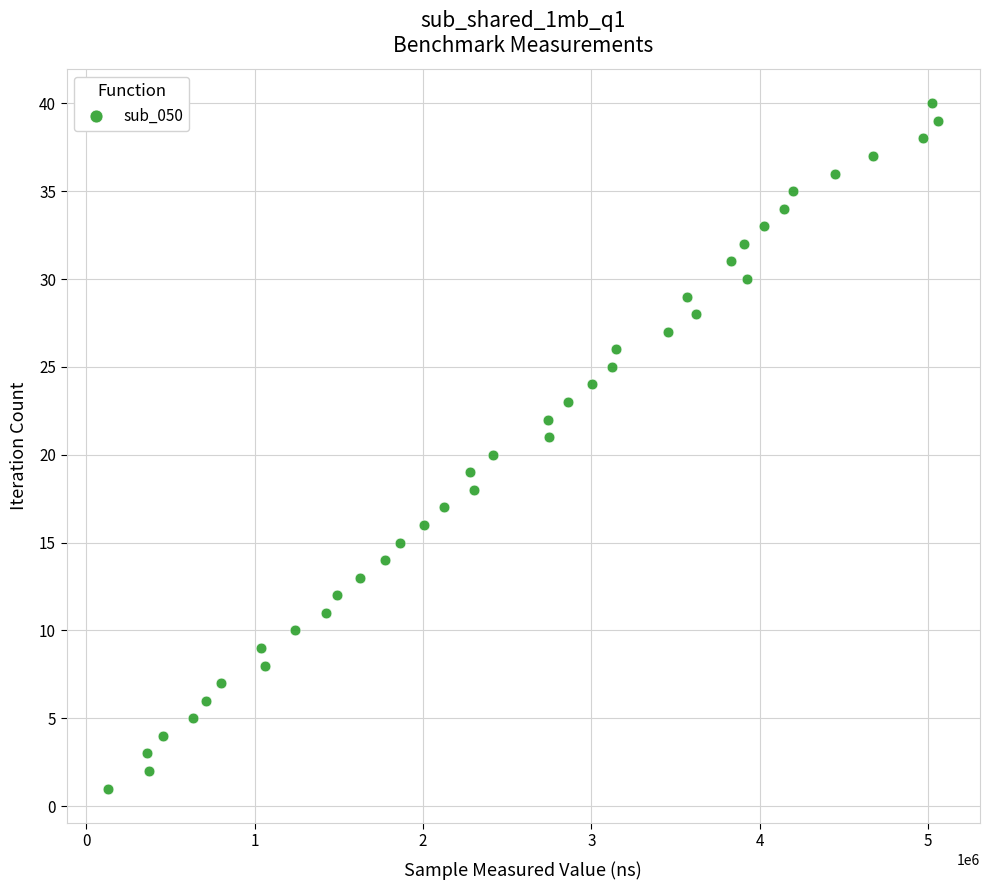

What is the range of X values (max minus min)?

4932265